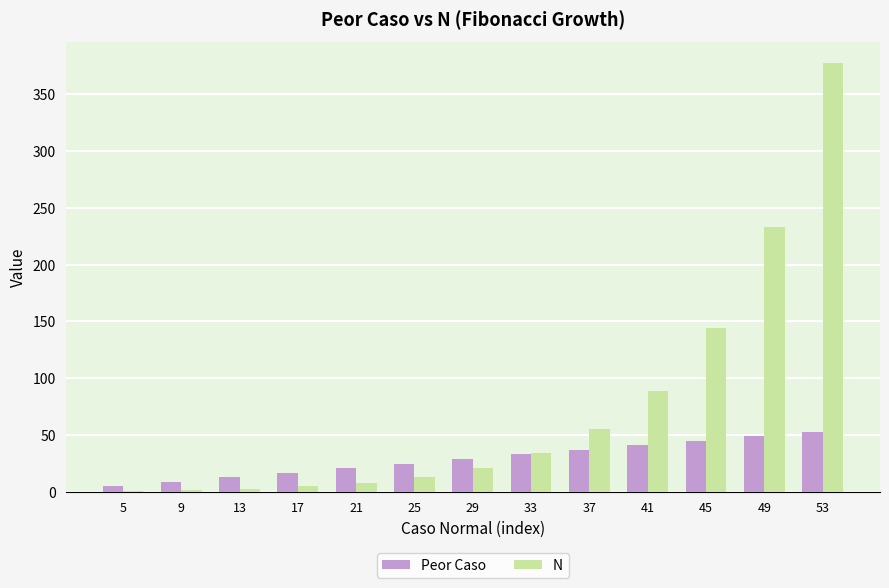

What is the difference between the N values at 9 and 53?

375